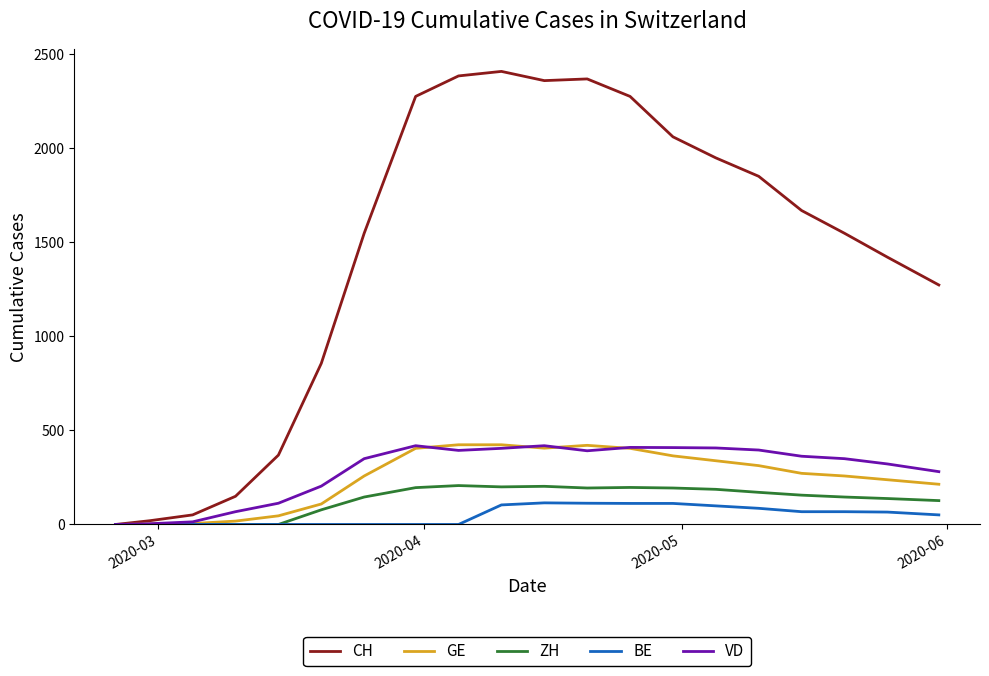

What is the greatest value displayed?

2410